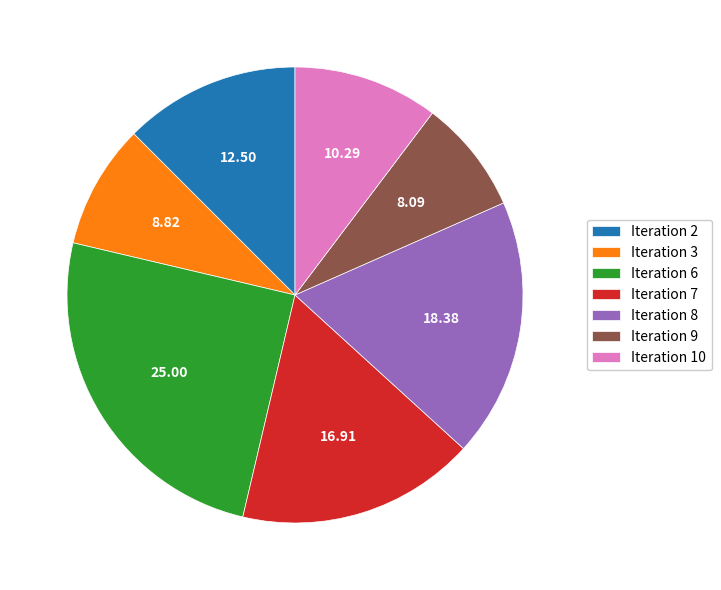

Is there a majority slice in this chart?

No